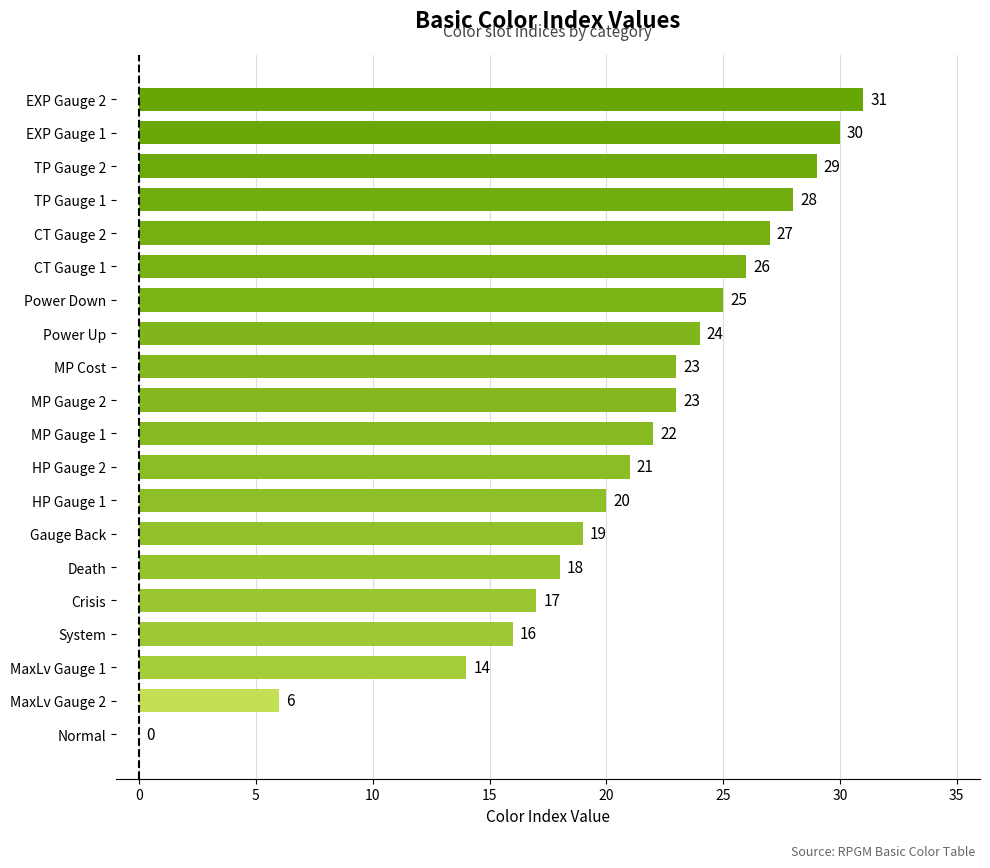

What is the maximum value shown in the chart?

31